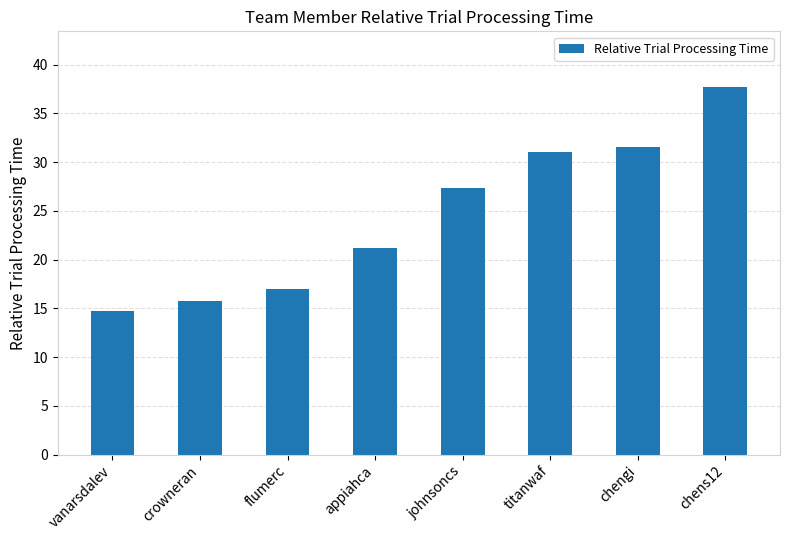

What is the average value?

24.5